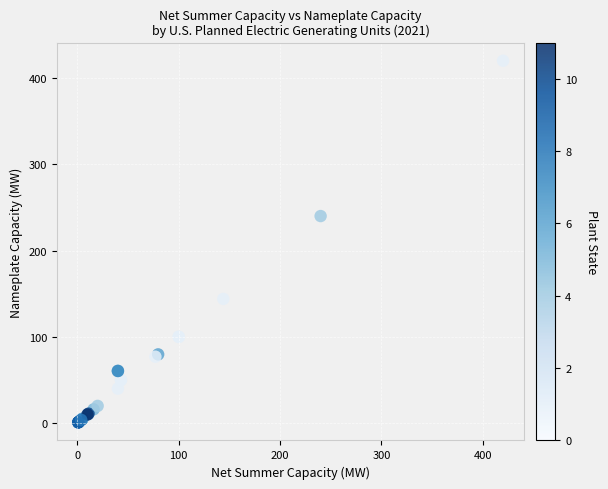

What Y value in the scatter plot is closest to 210?

240.0